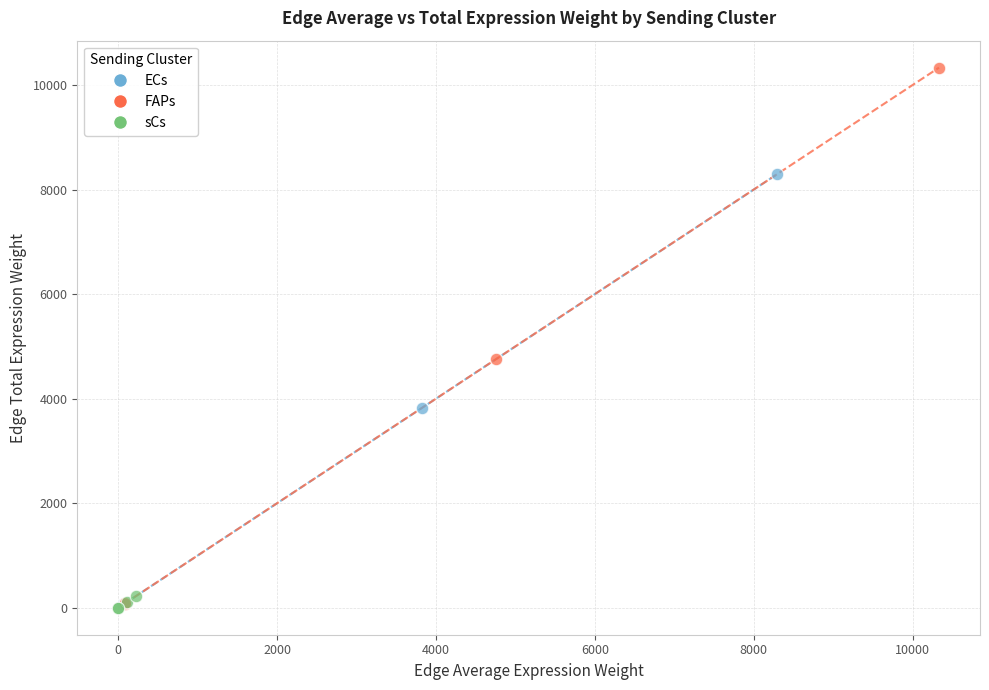

Which series contains the highest Y value?

FAPs